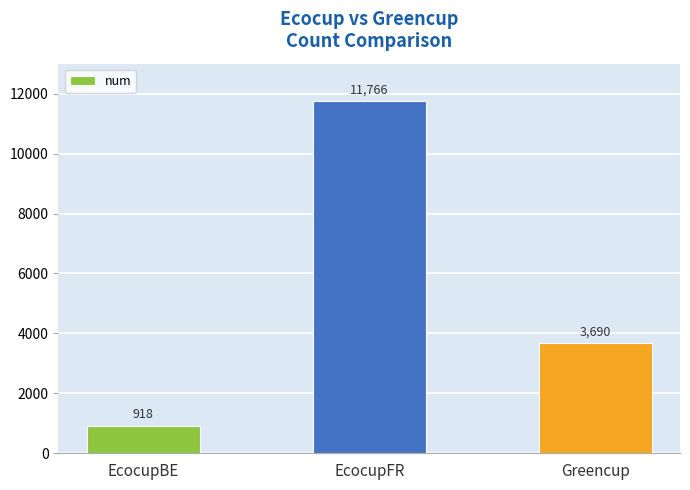

What is the sum of the values at EcocupBE and Greencup?

4608